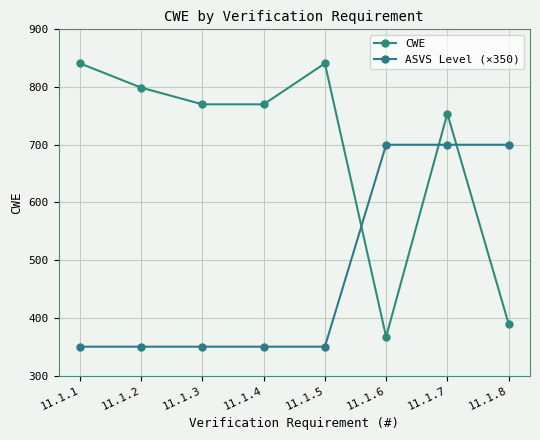

At how many categories does at least one series exceed 573?

8